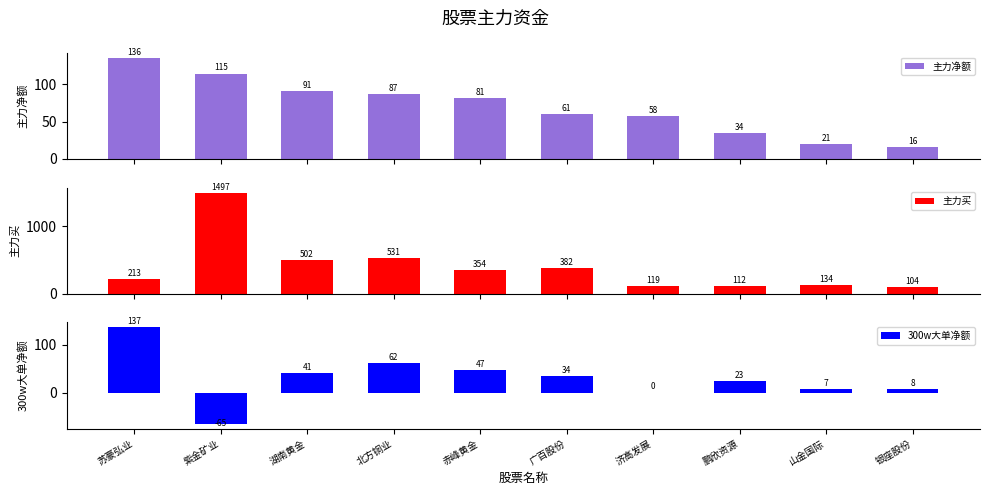

Rank the categories by 主力净额 value from lowest to highest.

银座股份, 山金国际, 鹏欣资源, 济高发展, 广百股份, 赤峰黄金, 北方铜业, 湖南黄金, 紫金矿业, 苏豪弘业